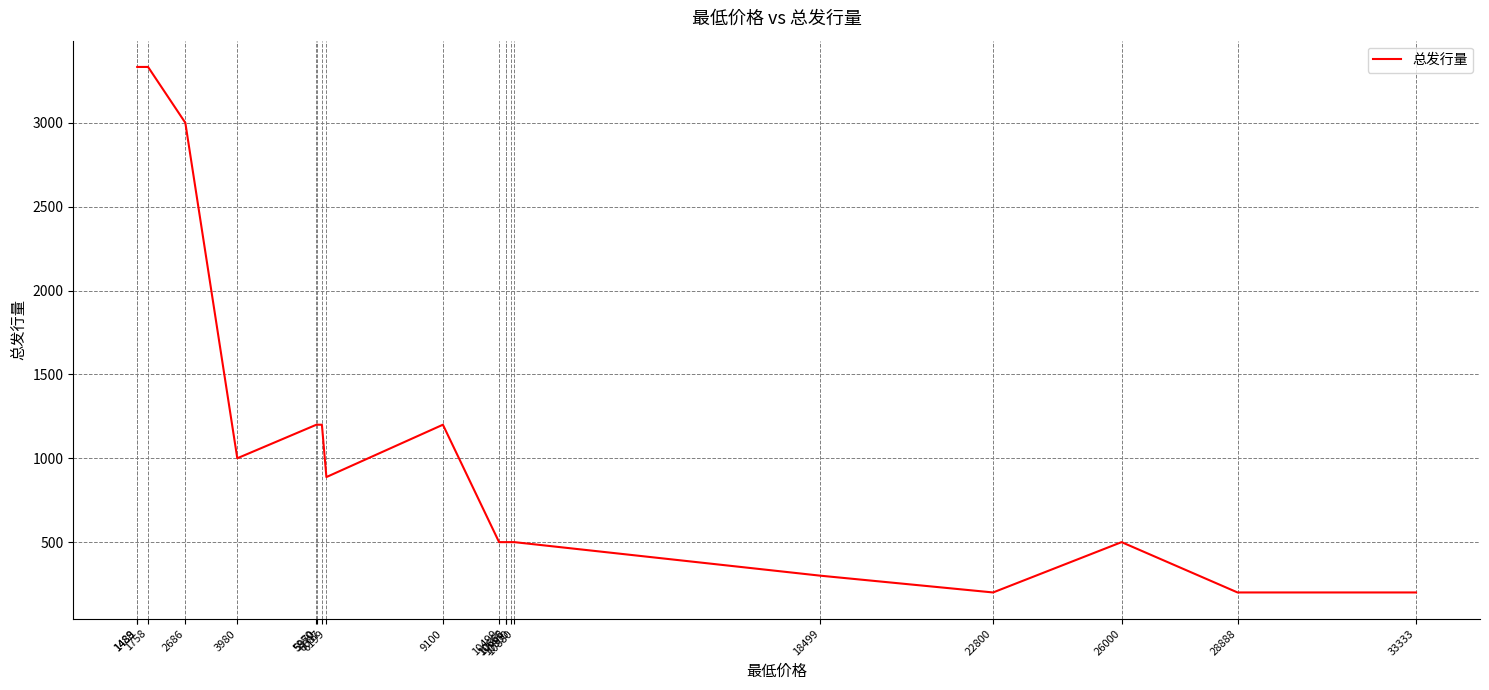

Reading right to left, transcribe all the data shown in this chart.

33333=200	28888=200	26000=500	22800=200	18499=300	10880=500	10800=500	10668=500	10666=500	10499=500	9100=1200	6199=888	6087=1200	5970=1200	5950=1200	3980=1000	2686=3000	1758=3333	1489=3333	1488=3333